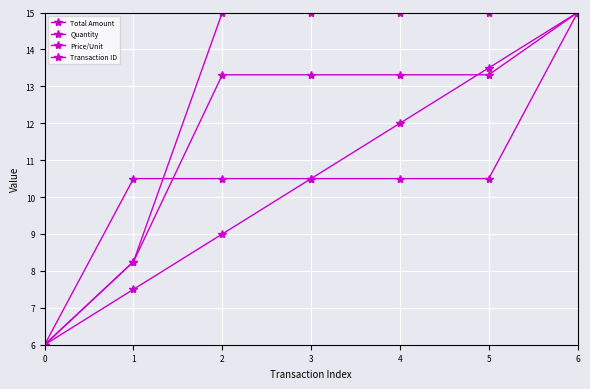

True or false: Quantity and Total Amount intersect in this chart.

False